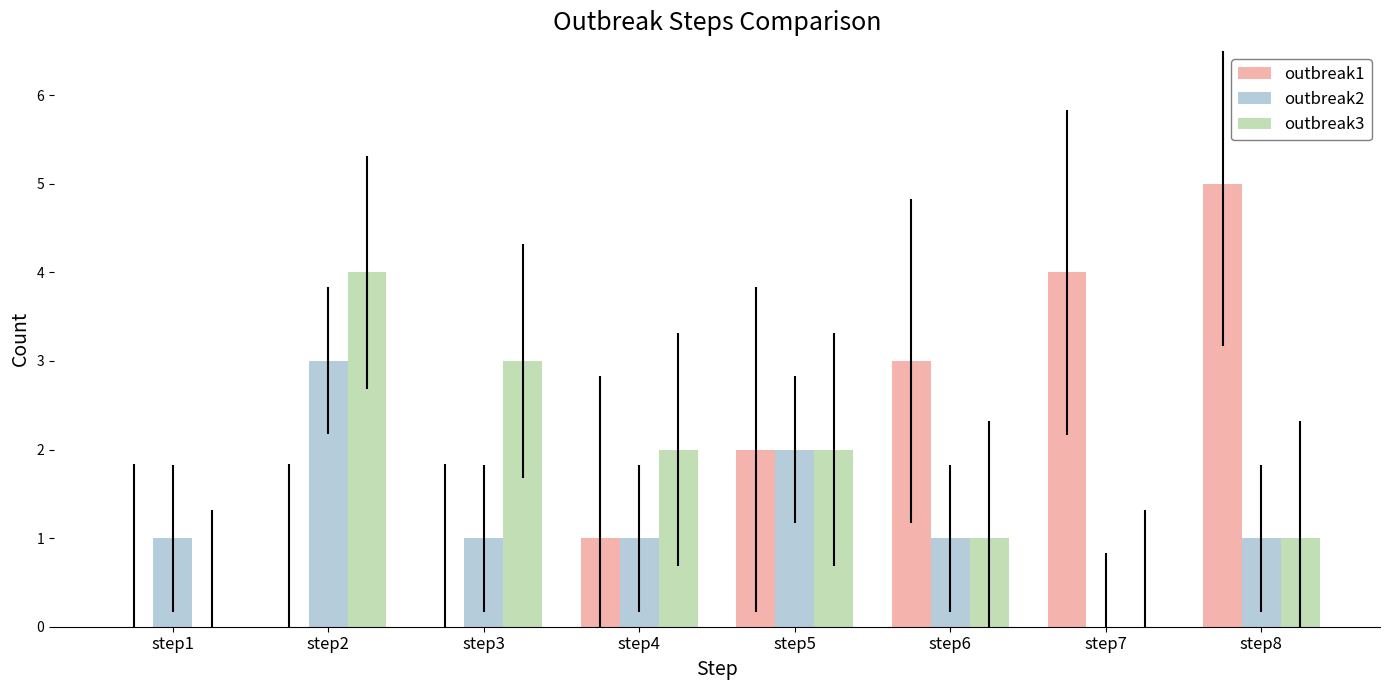

What is the maximum value for outbreak3?

4